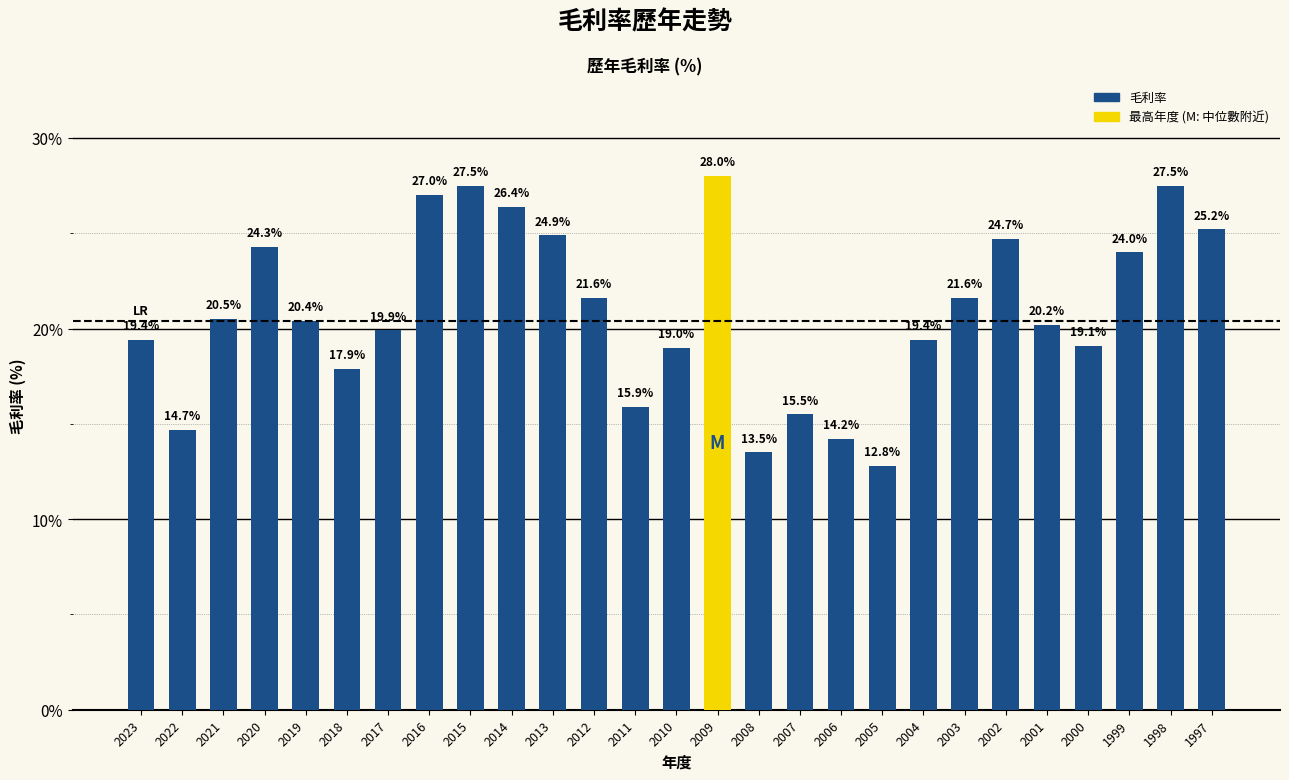

Between 2004 and 2021, which is larger?

2021